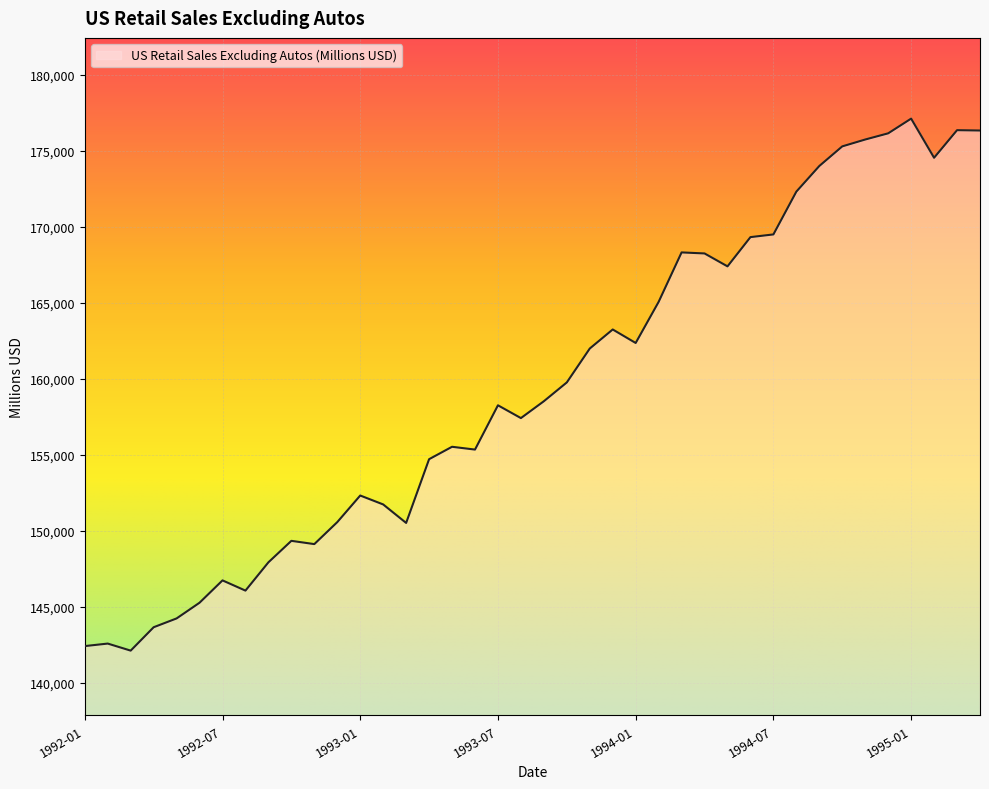

What is the difference between the maximum and minimum values?

35016